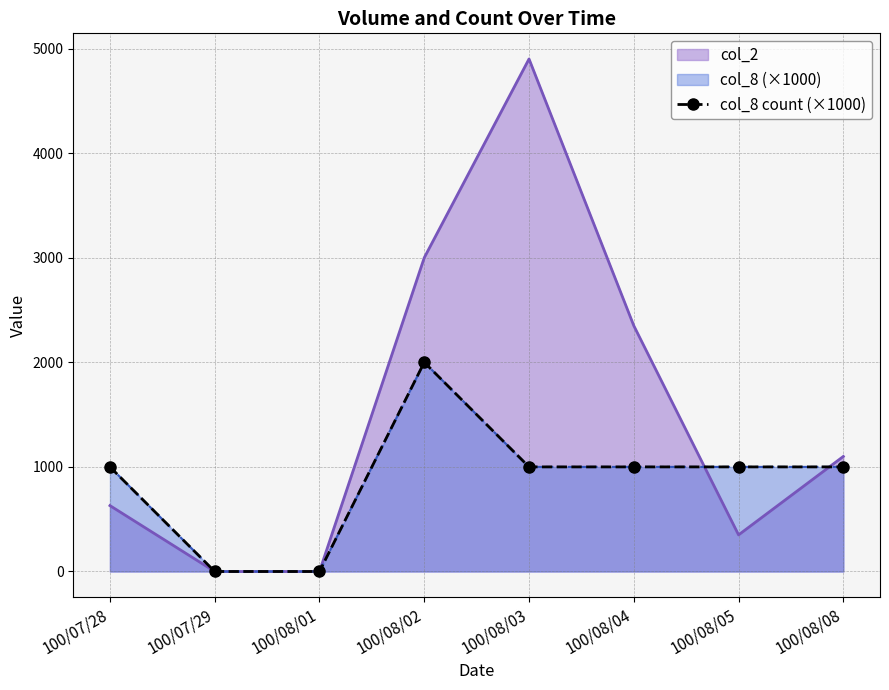

List the labels in order of value, largest first.

100/08/02, 100/07/28, 100/08/03, 100/08/04, 100/08/05, 100/08/08, 100/07/29, 100/08/01